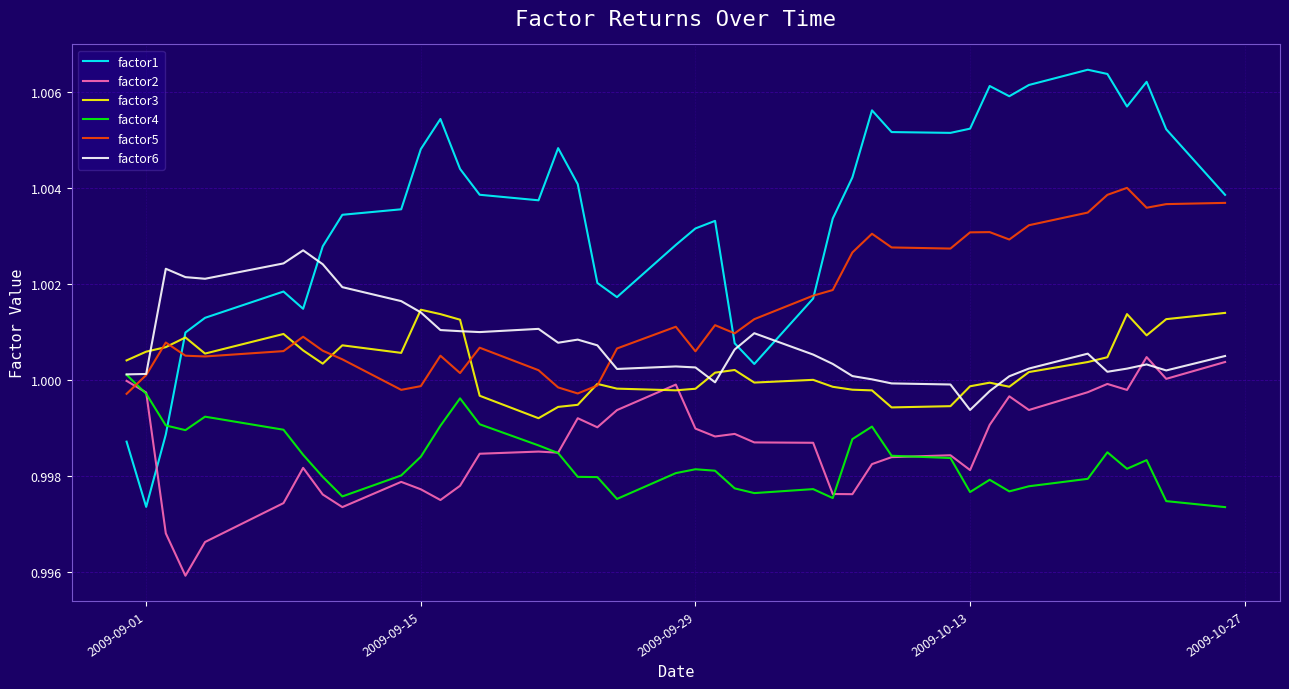

Which series has the largest total across all categories?

factor1